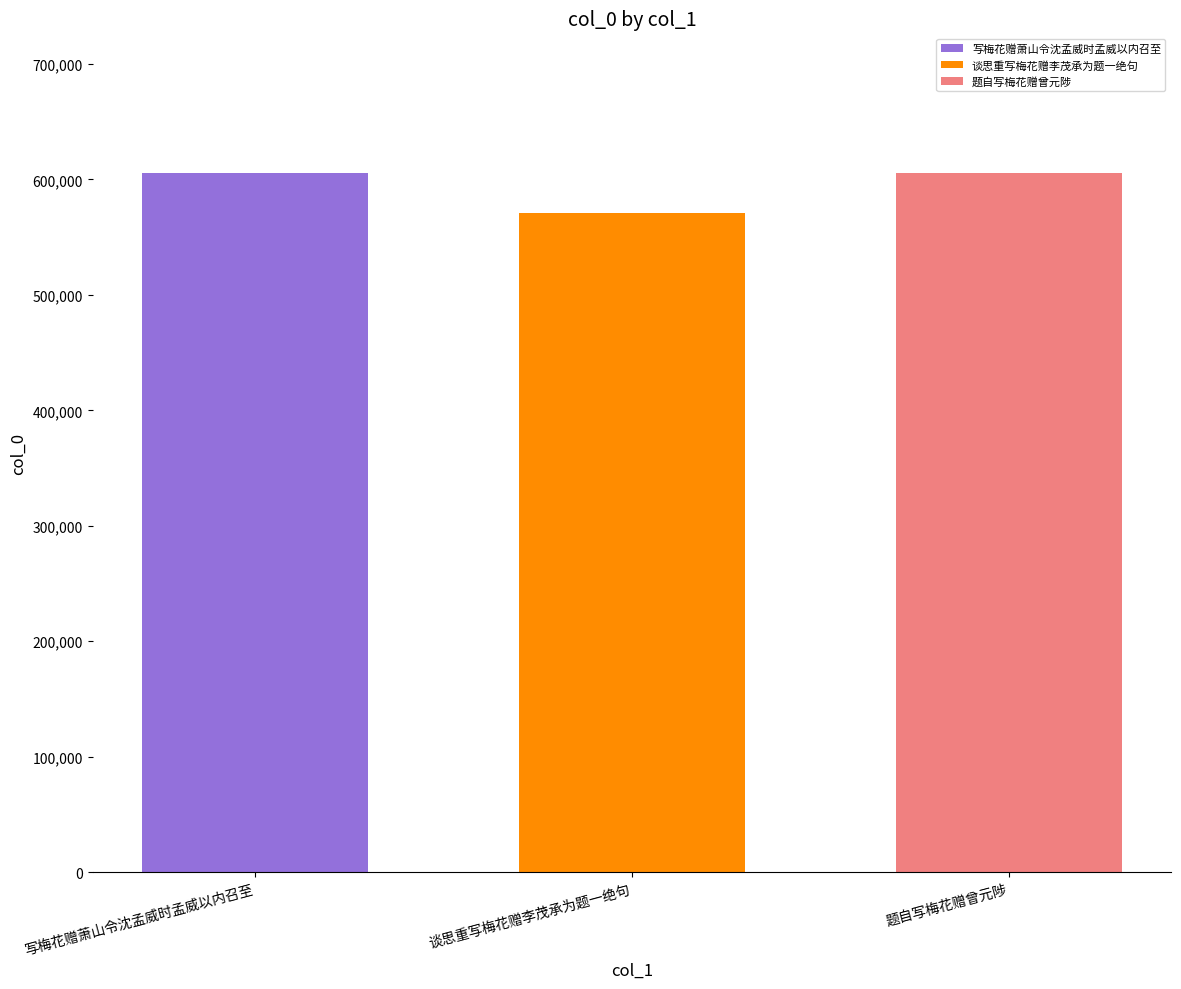

What is the minimum value shown in the chart?

570906